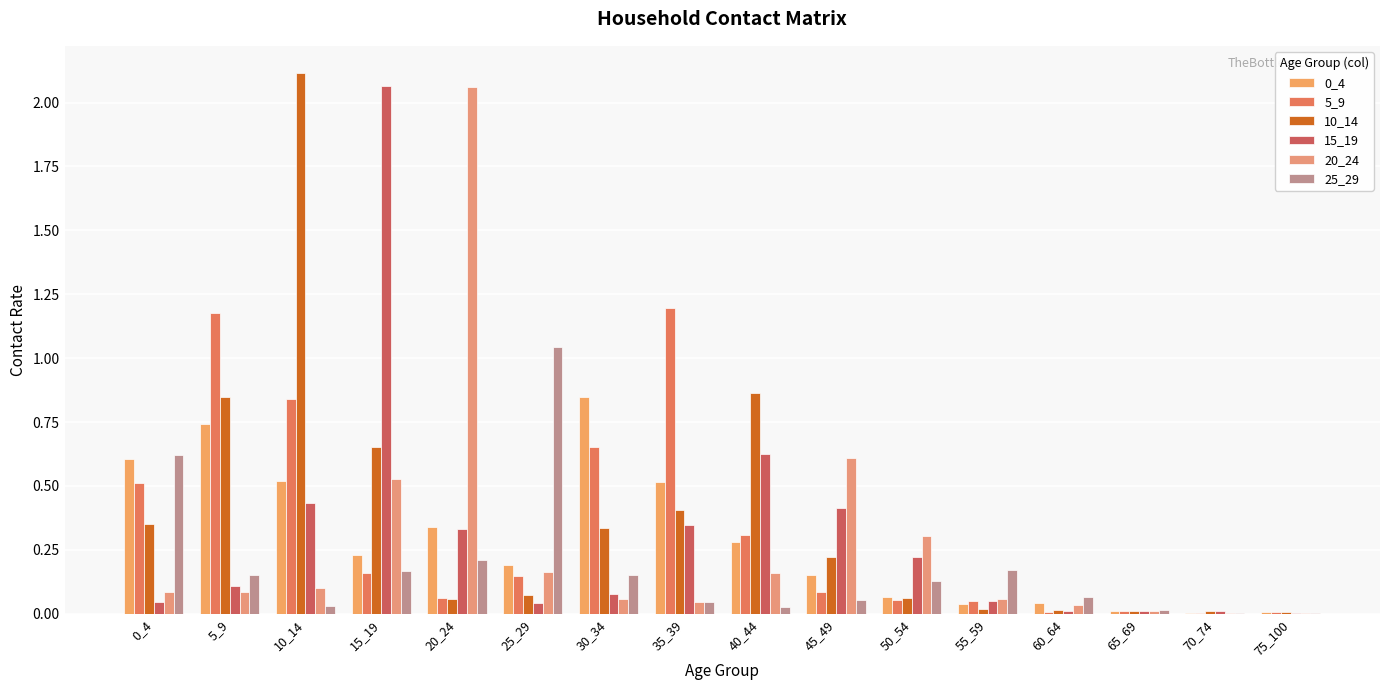

True or false: 15_19 has a value of 0.1 at 30_34.

True